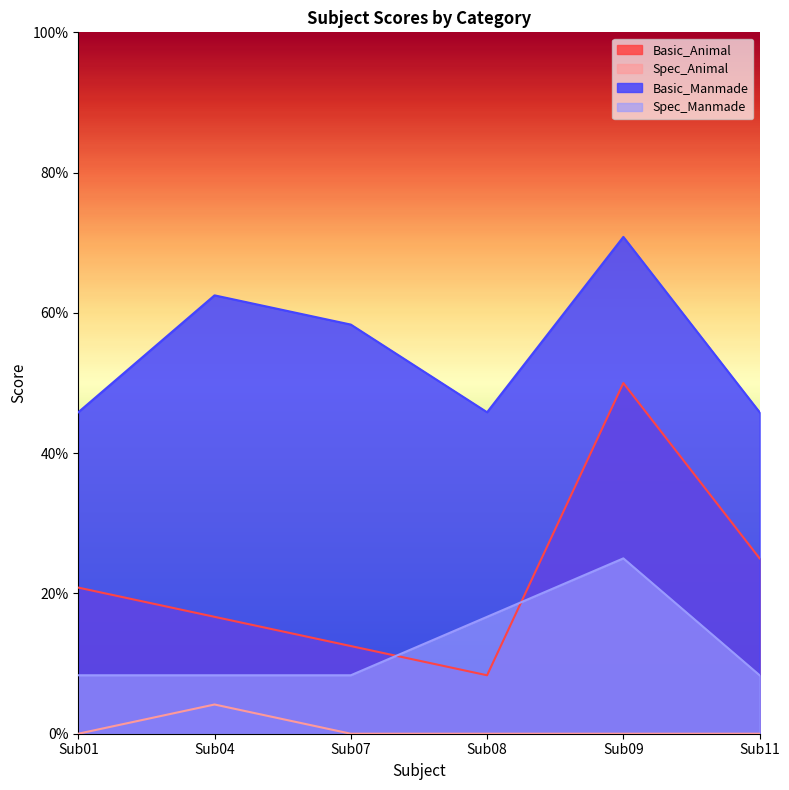

The Basic_Animal series shows 0.8 at Sub09. True or false?

False